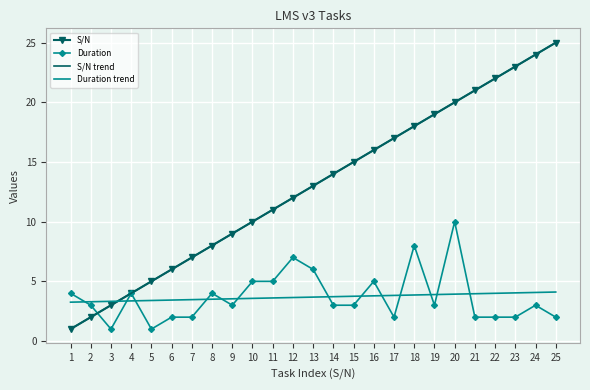

True or false: Duration trend and S/N intersect in this chart.

True